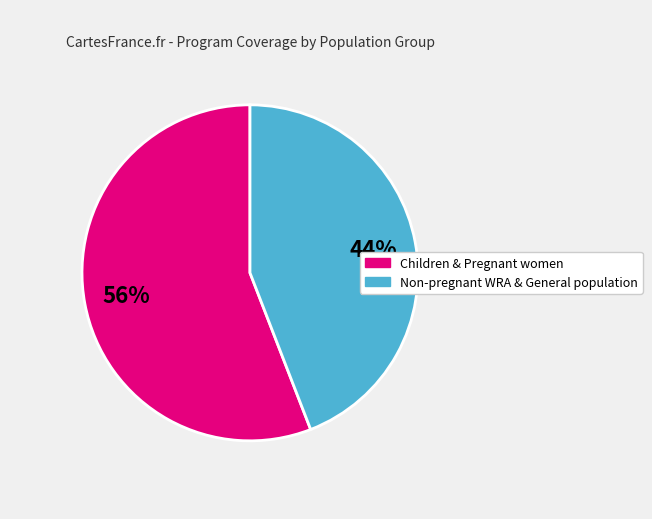

To the nearest percent, what is the difference between the largest and smallest slice percentages?

12%